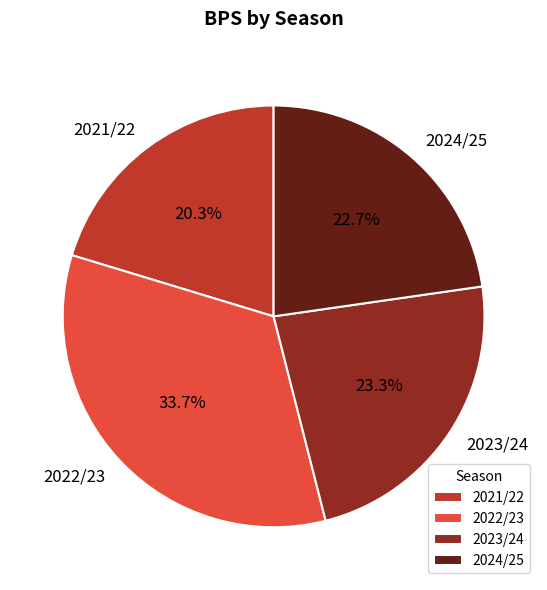

Which has a higher value, 2023/24 or 2022/23?

2022/23